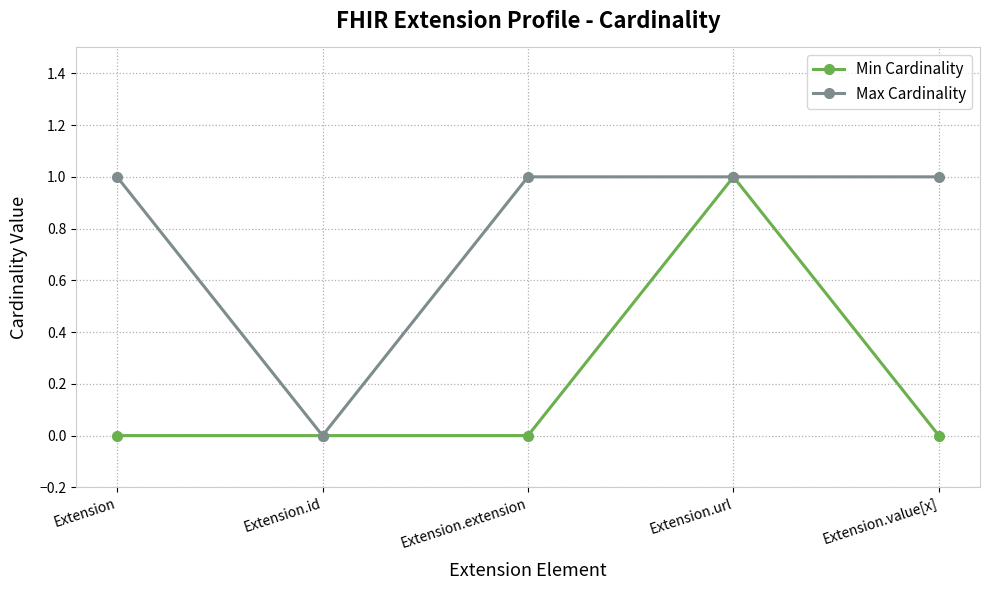

What is the label of the 3rd point from the left?

Extension.extension